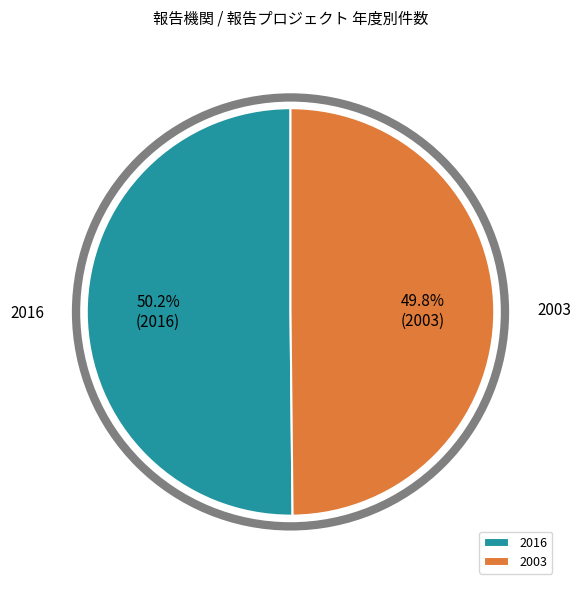

Count the number of slices in the pie.

2